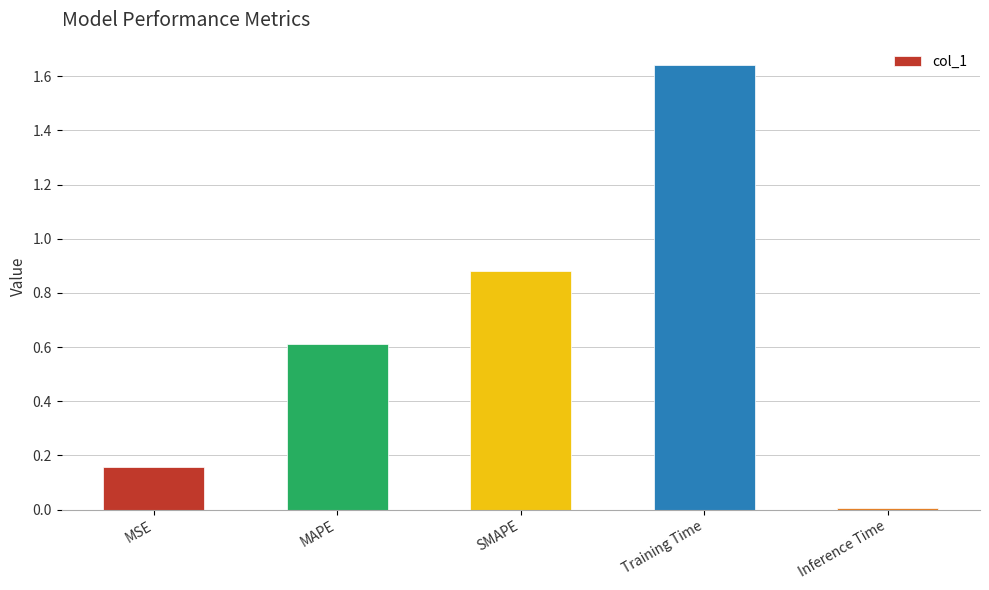

At which label is the value closest to 0?

Inference Time